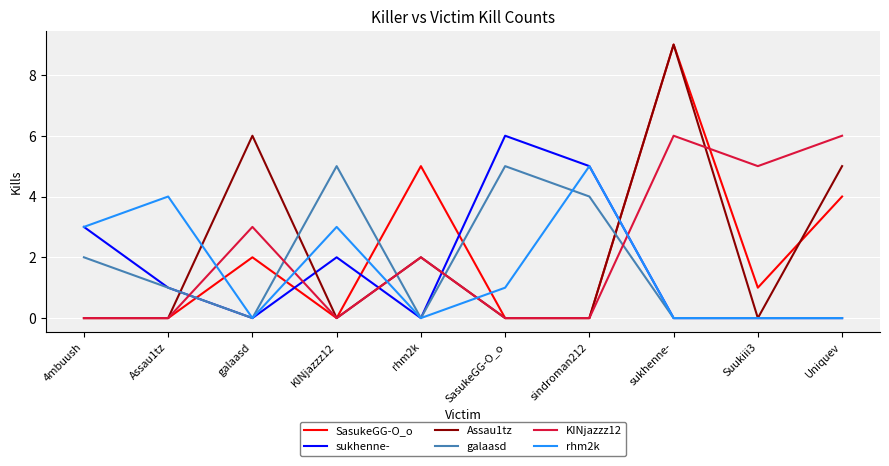

The sukhenne- series shows 2 at Assau1tz. True or false?

False